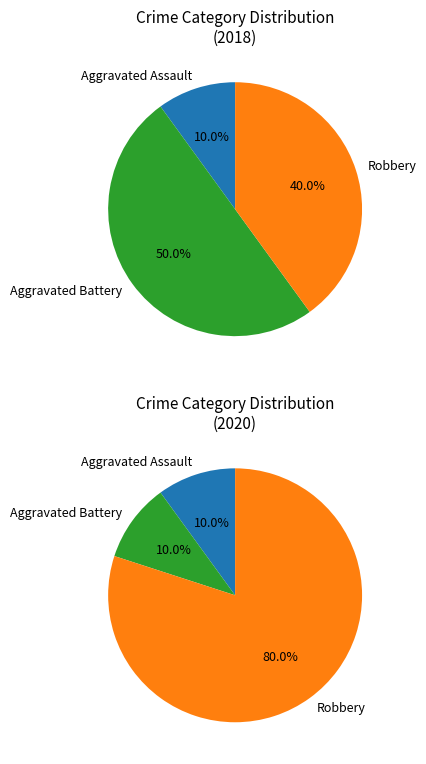

Do Robbery and Aggravated Assault together represent more than half of the pie?

Yes